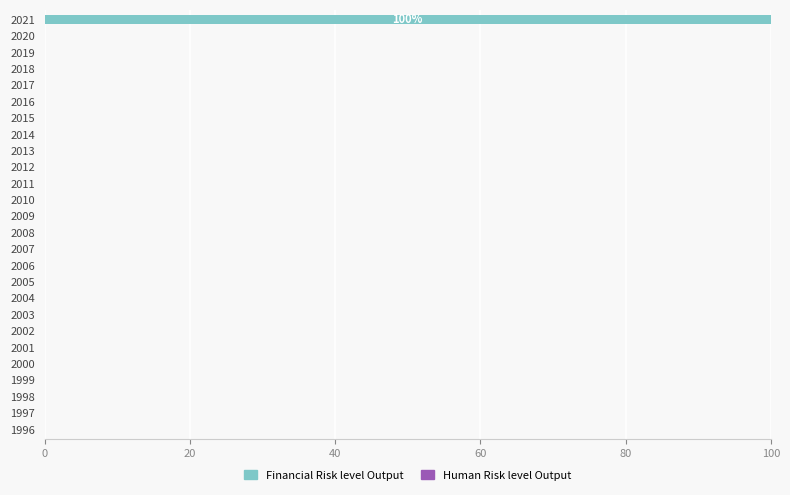

What is the sum of all values?

100